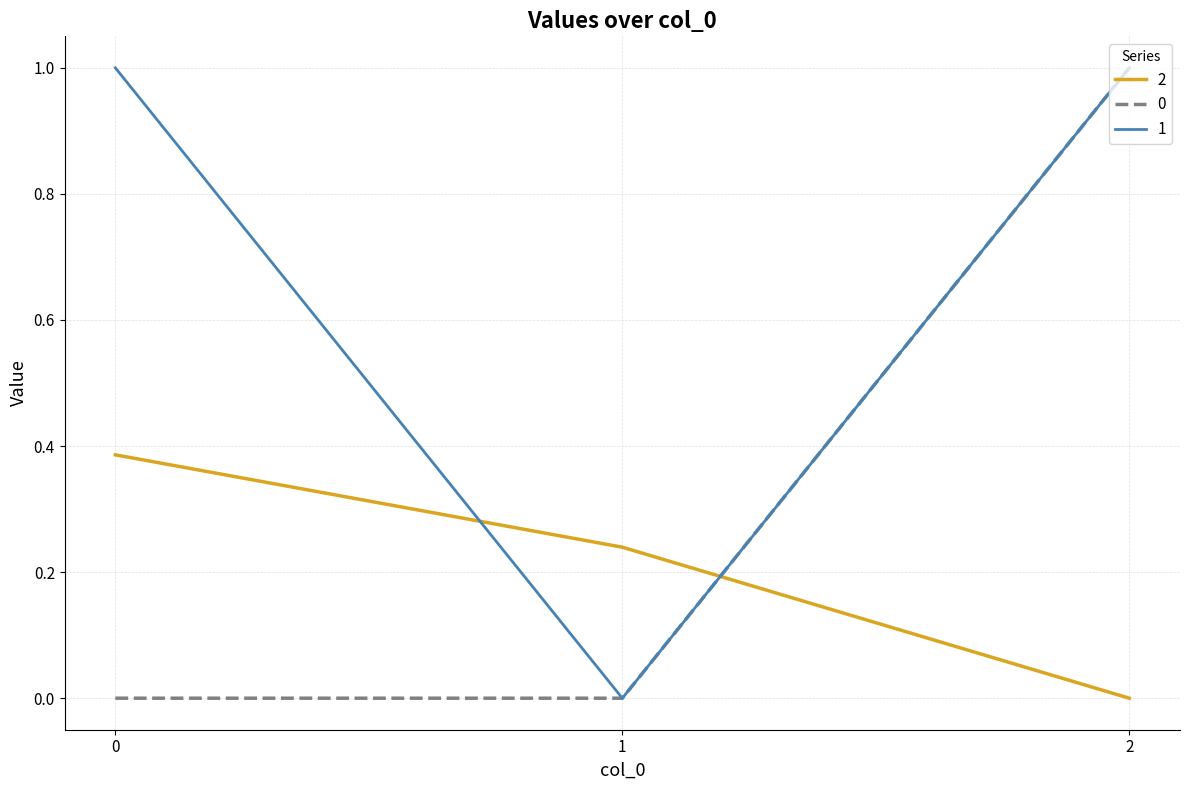

Is it true that 0 equals 1.0 at 2?

True